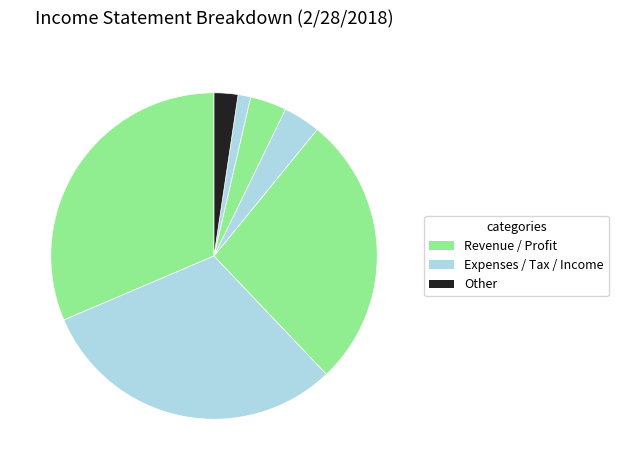

Is there a majority slice in this chart?

No